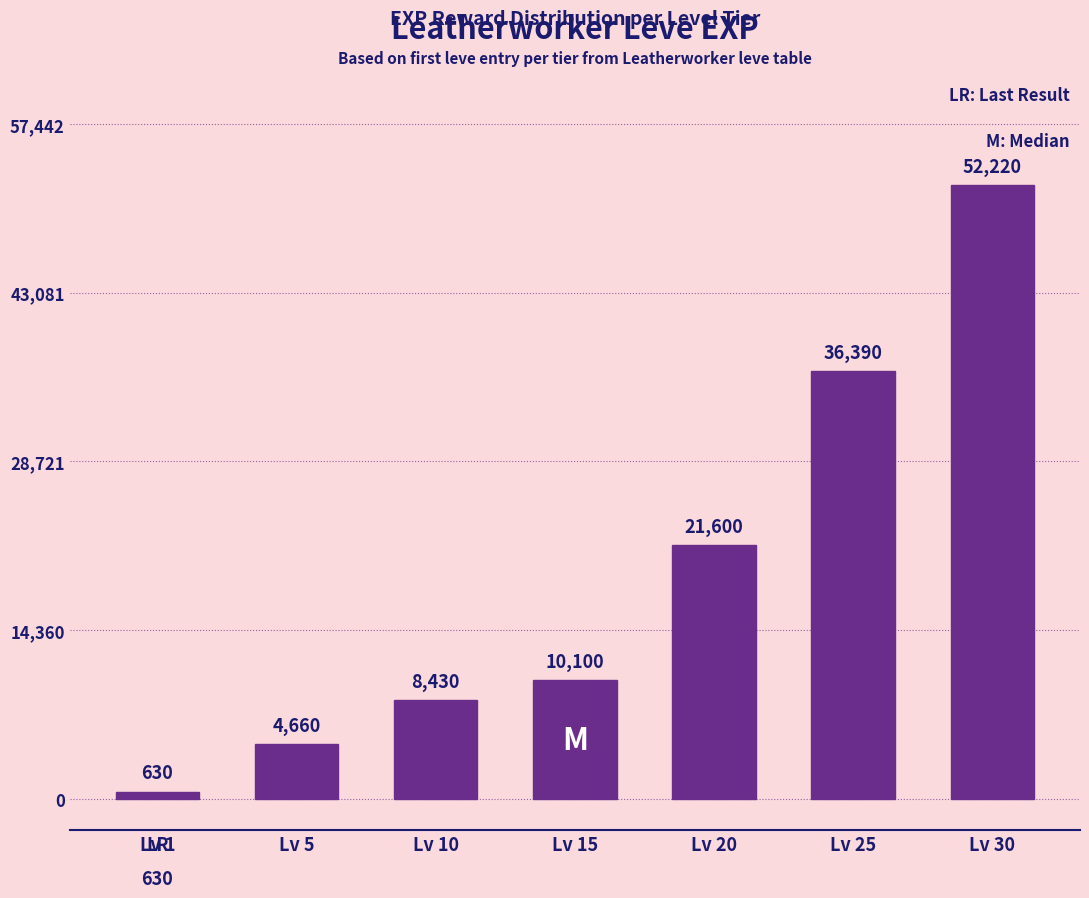

The chart shows a value of 13328 at Lv 30. True or false?

False